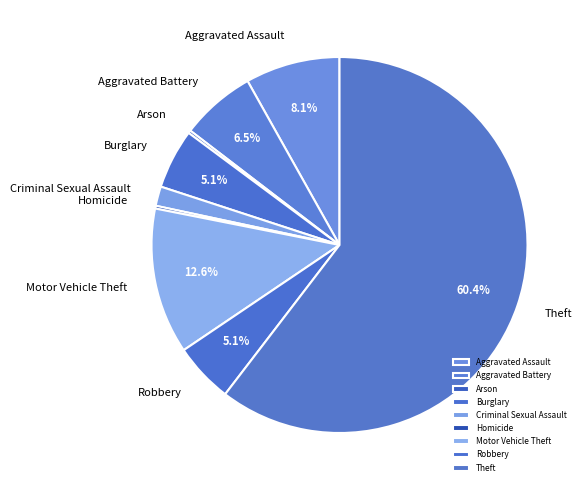

Which slice is the largest?

Theft